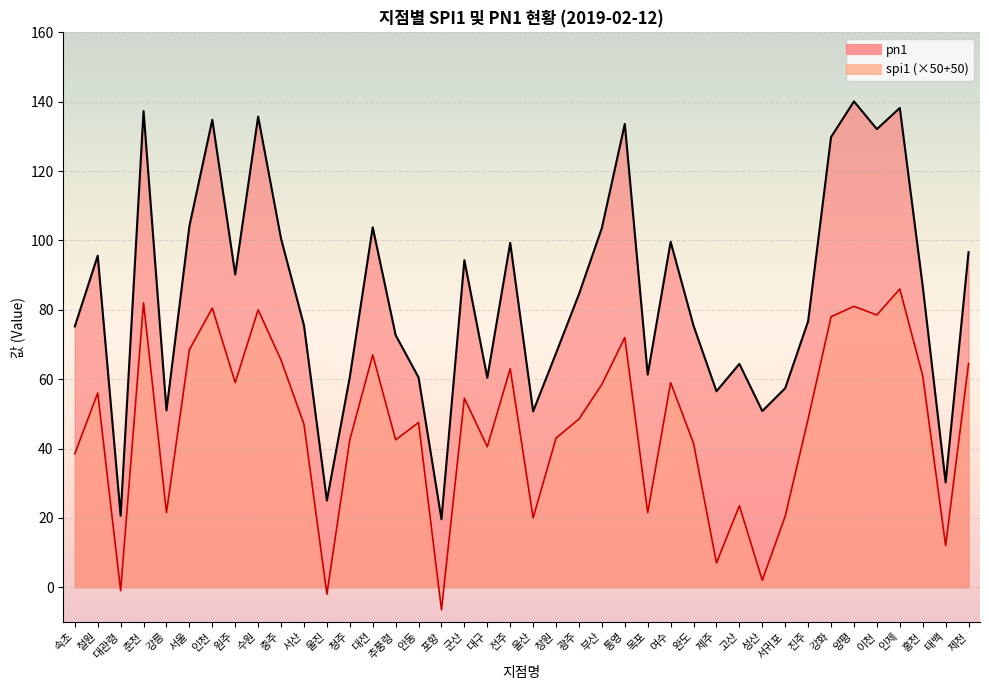

Is it true that spi1 equals 86.0 at 인제?

True